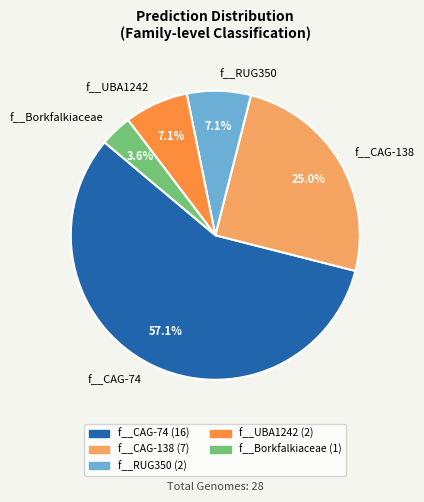

Which slice is the smallest?

f__Borkfalkiaceae